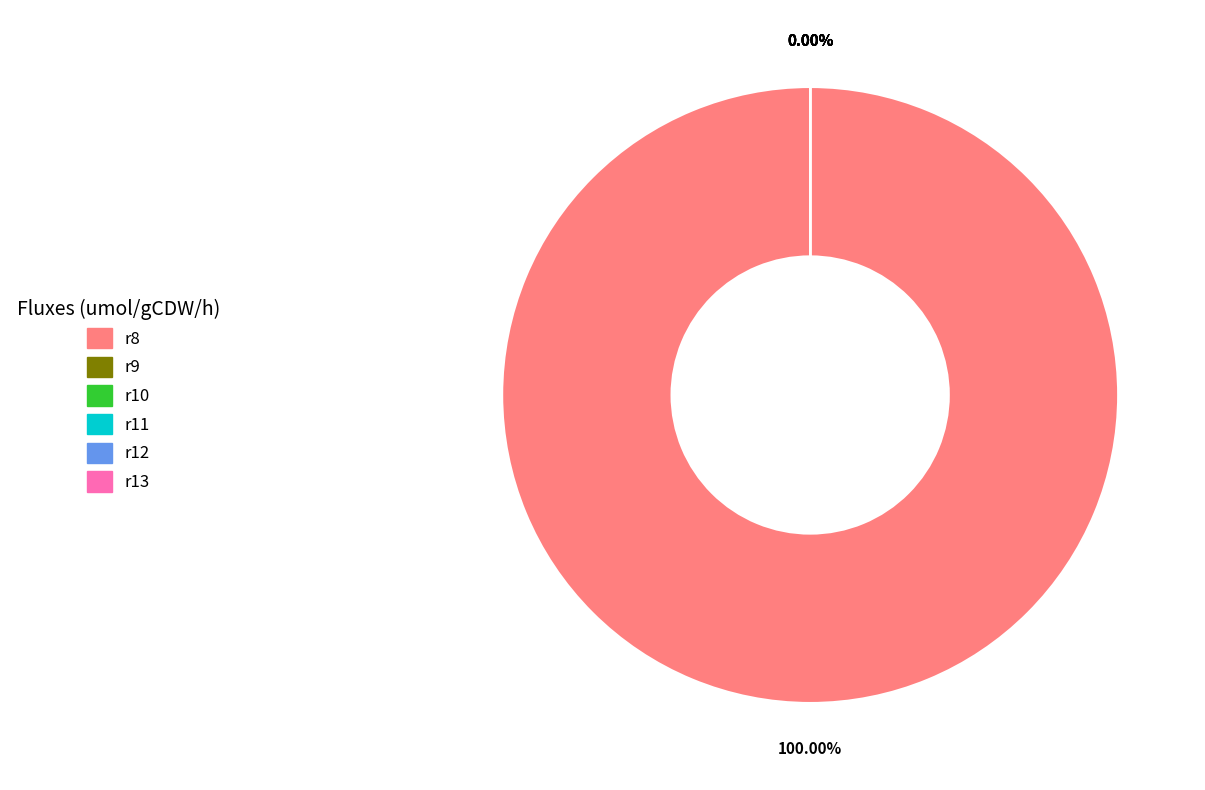

Which category accounts for the majority?

r8